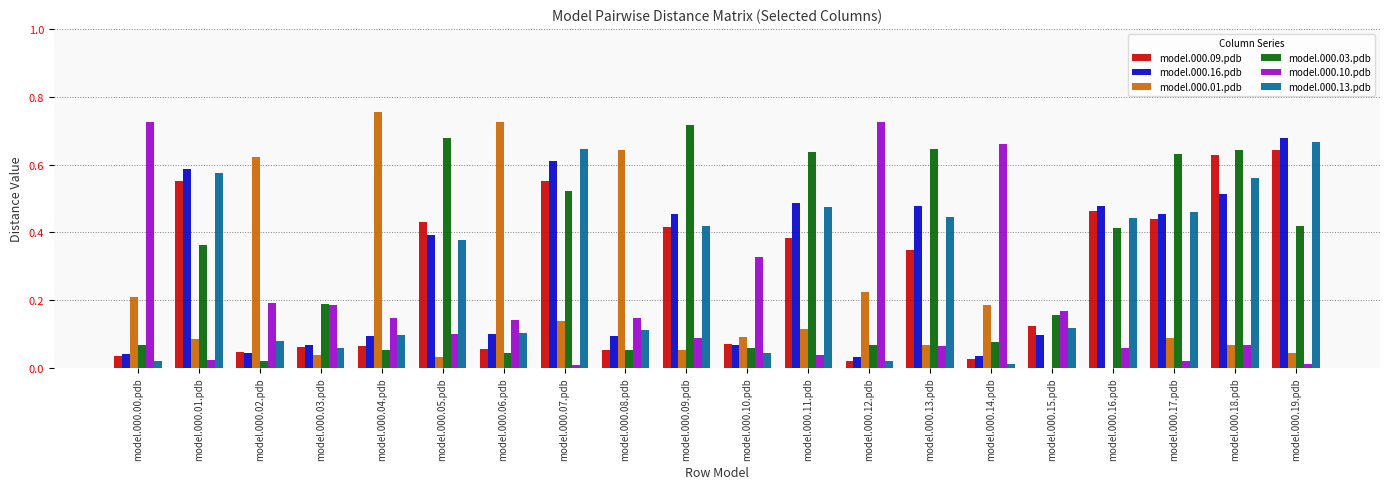

How many groups of bars are there?

20